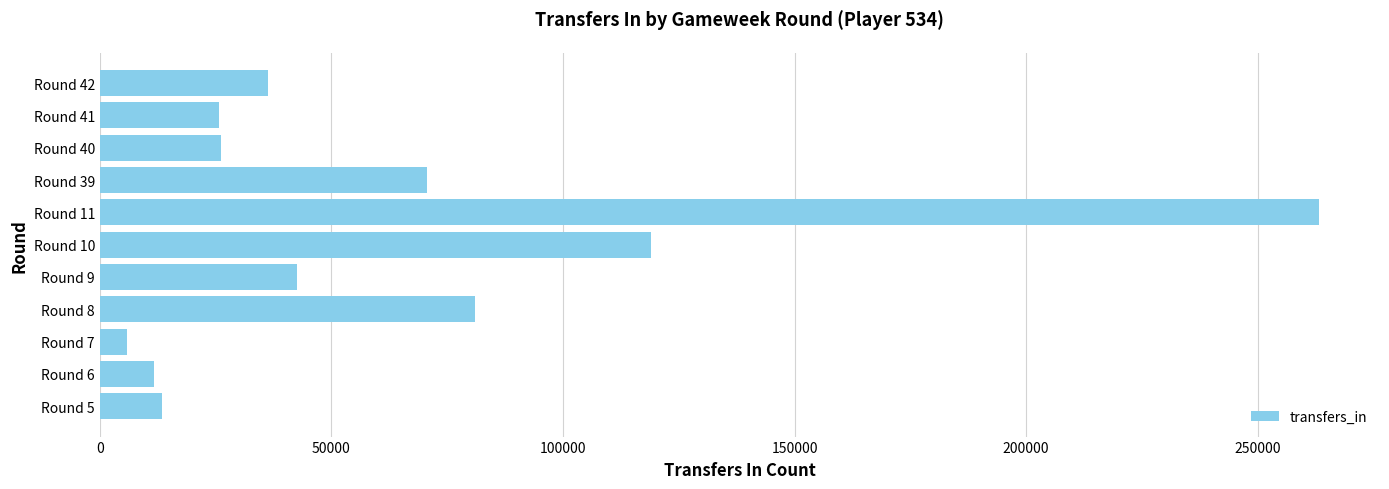

At which category does the chart reach its peak across all series?

Round 11